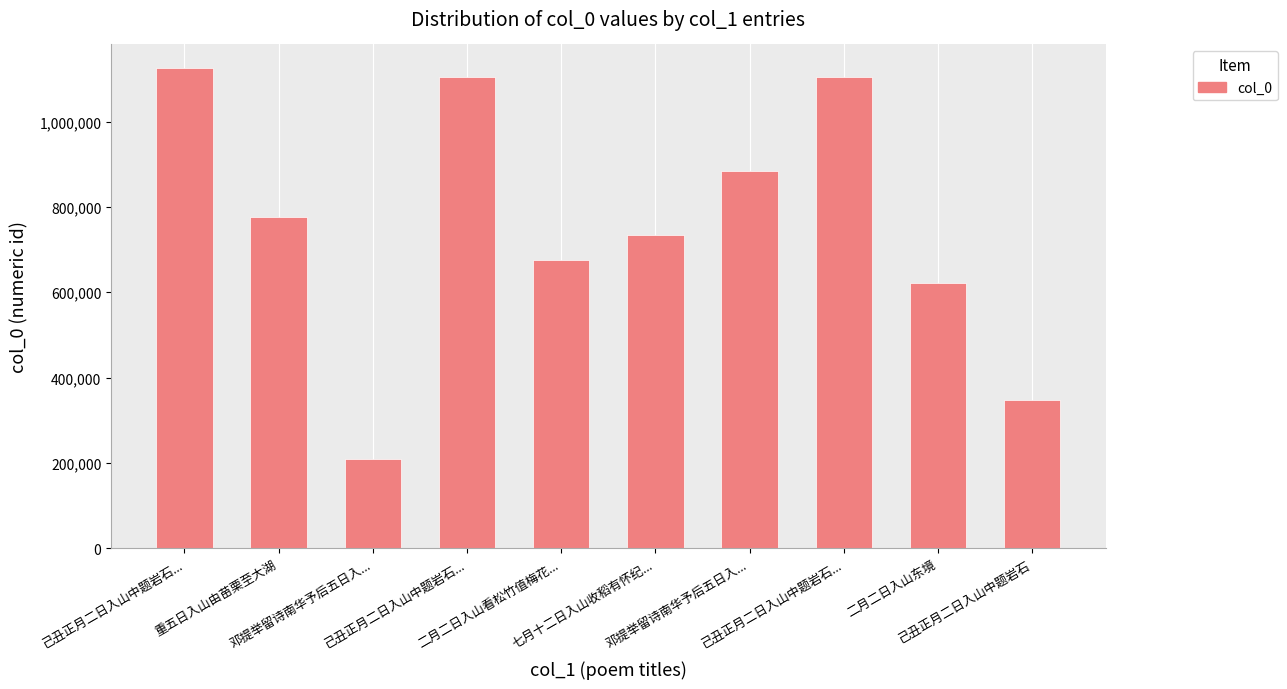

Count the number of categories in the chart.

10